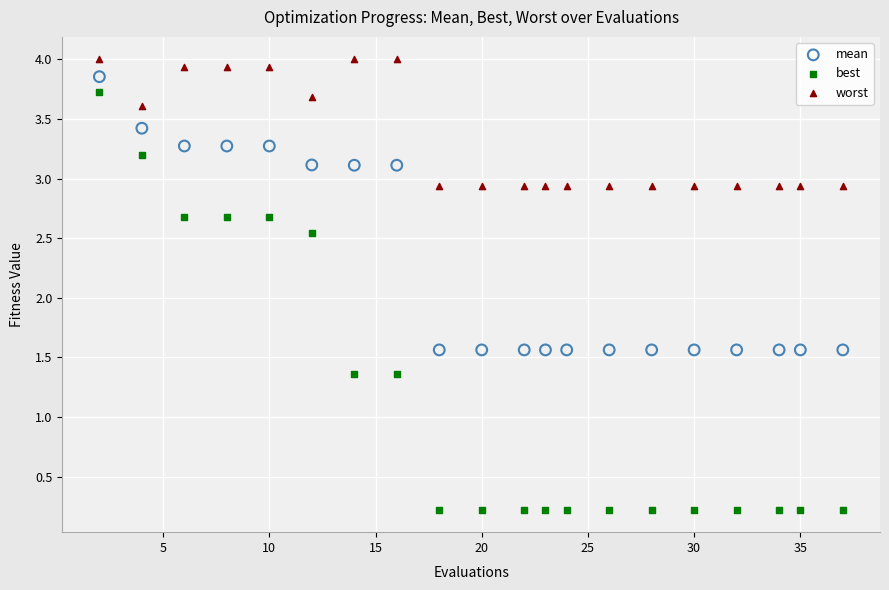

Which series has the widest spread of Y values?

best